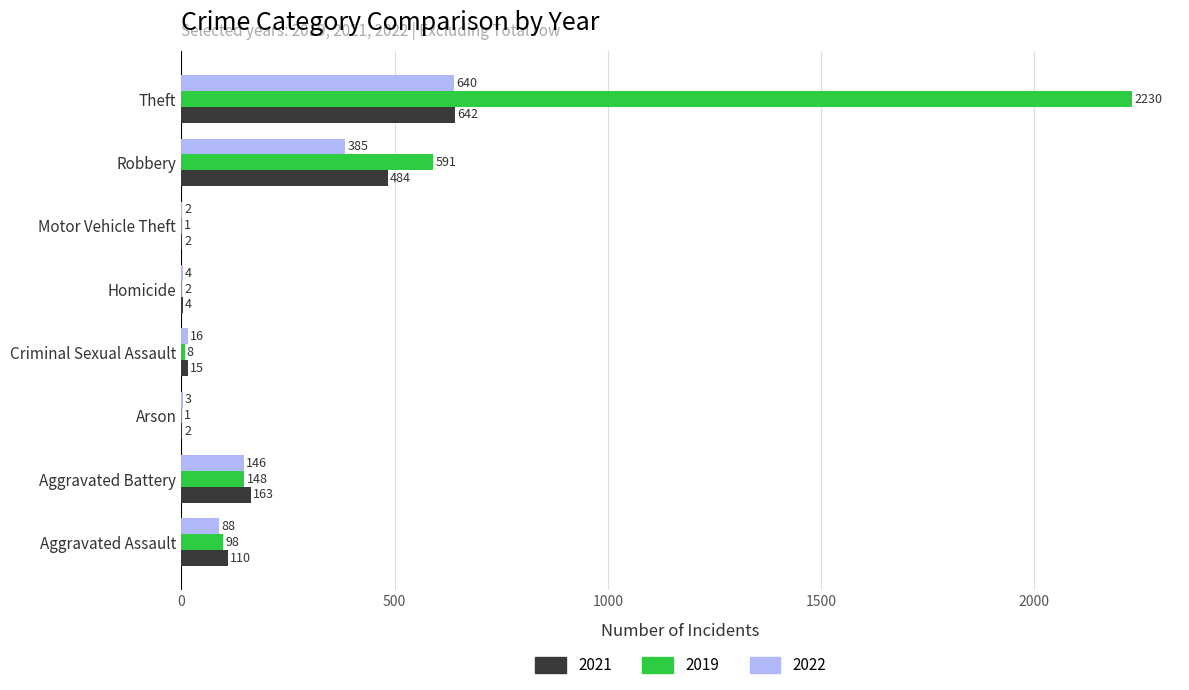

Is the value of 2019 at Aggravated Battery greater than the value of 2022 at Homicide?

Yes